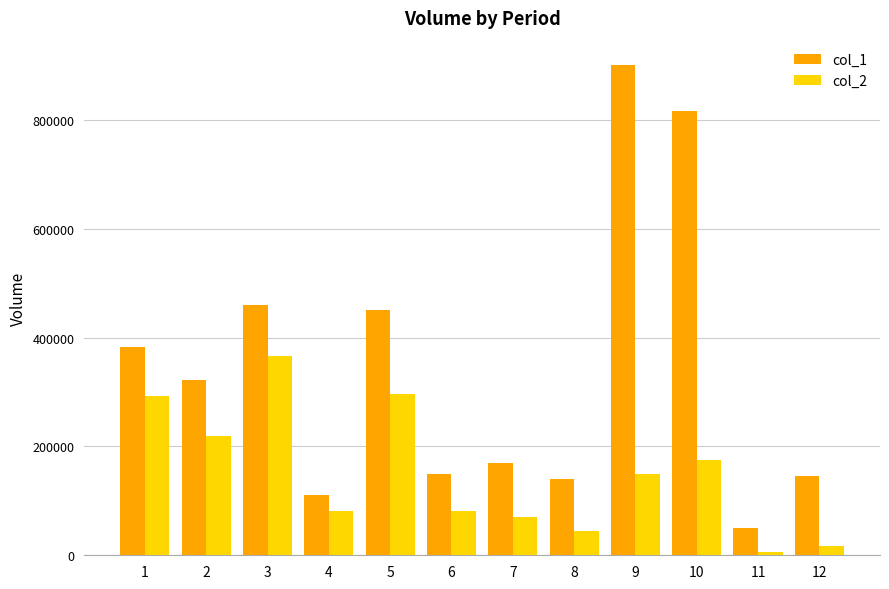

Which series has the widest spread of values?

col_1